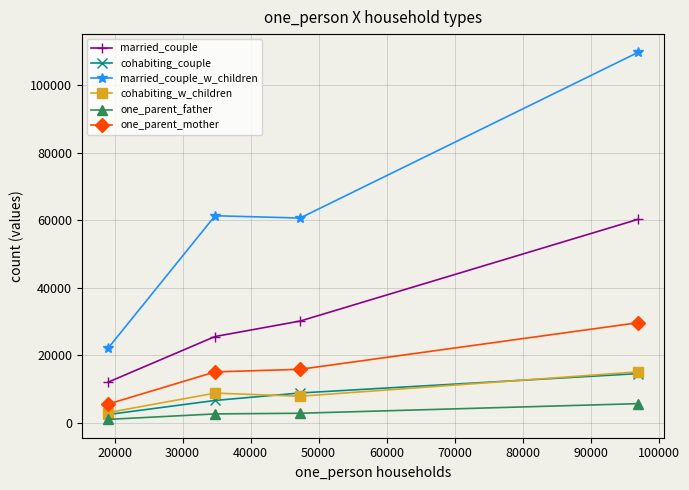

True or false: married_couple and married_couple_w_children cross at least once.

False